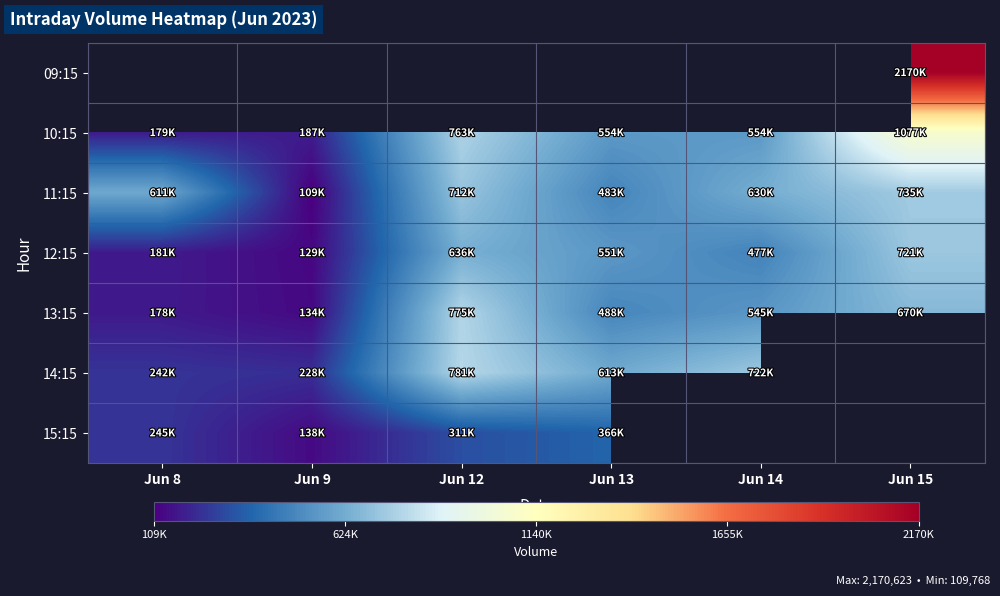

How many data points in 14:15 are above 722814?

1